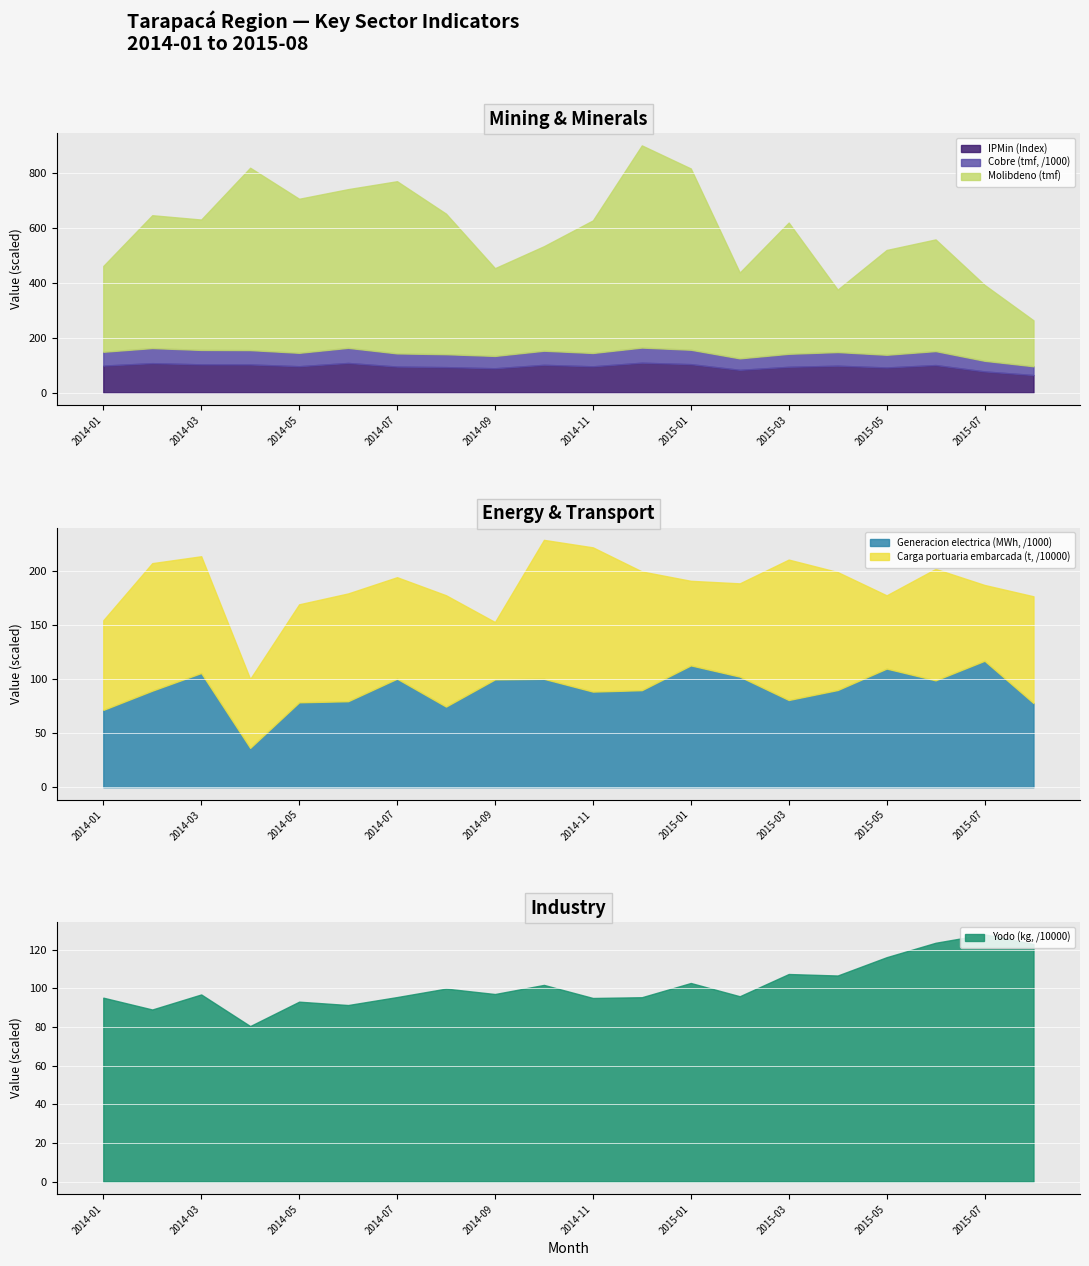

How many interior local peaks does the Yodo (kg, /10000) series have?

7